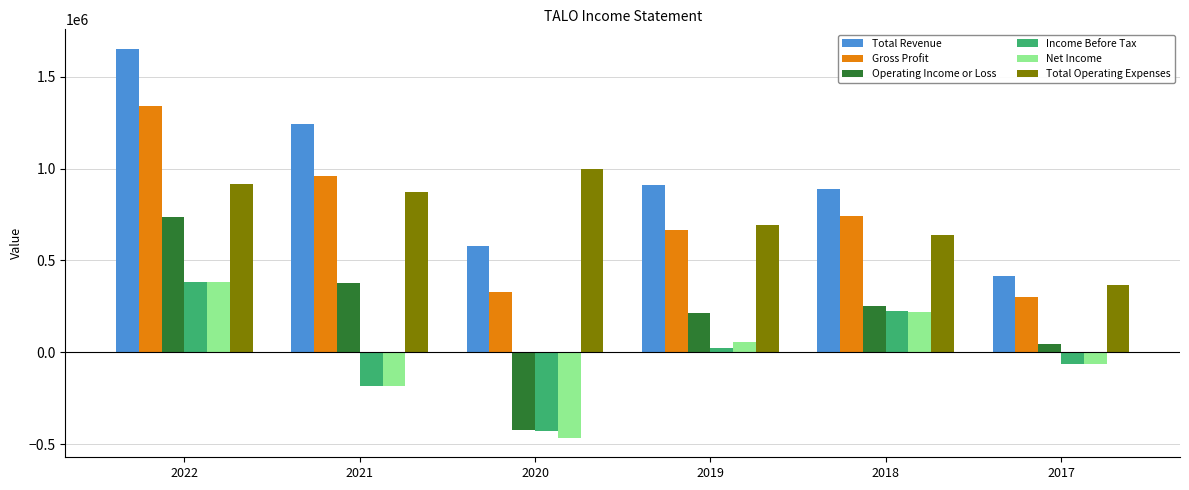

What is the average value of the Total Operating Expenses series?

747283